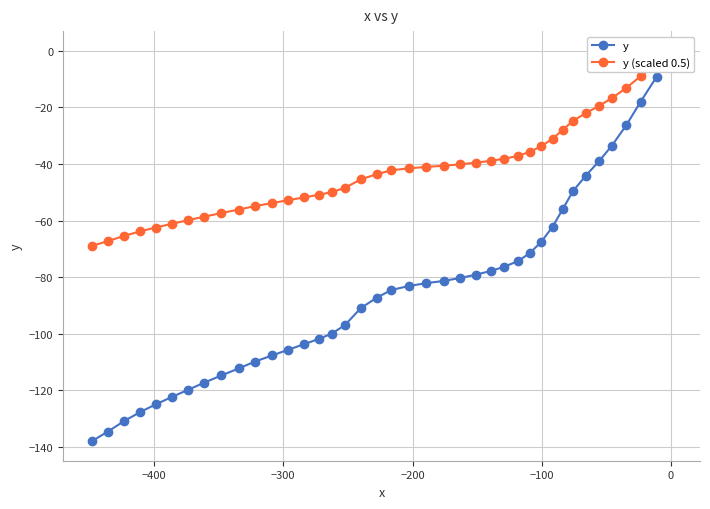

True or false: y and y (scaled 0.5) cross at least once.

False